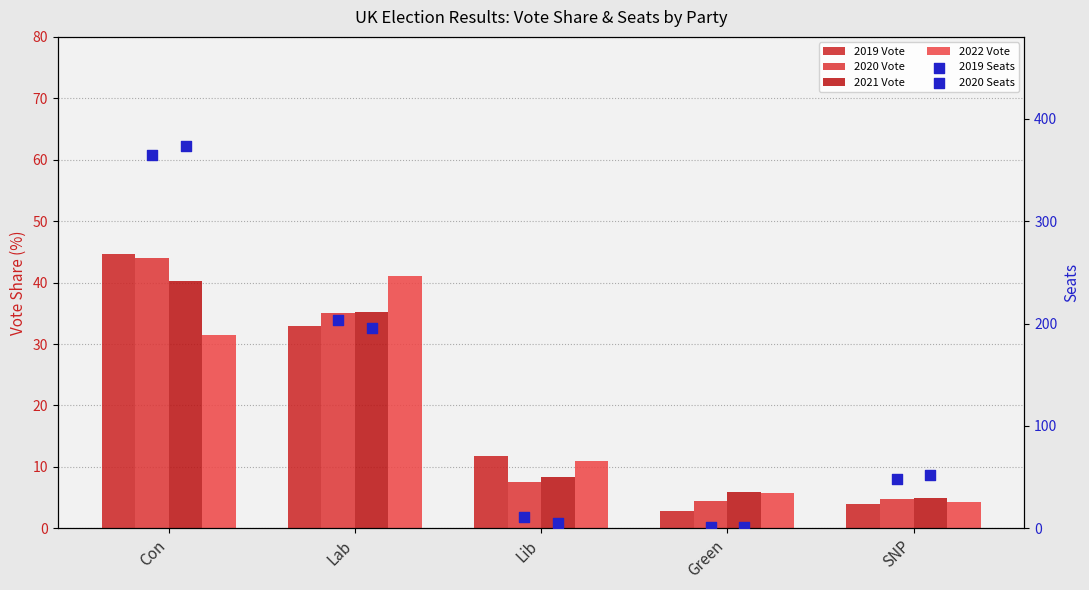

Which series has the widest spread of Y values?

2020 Seats